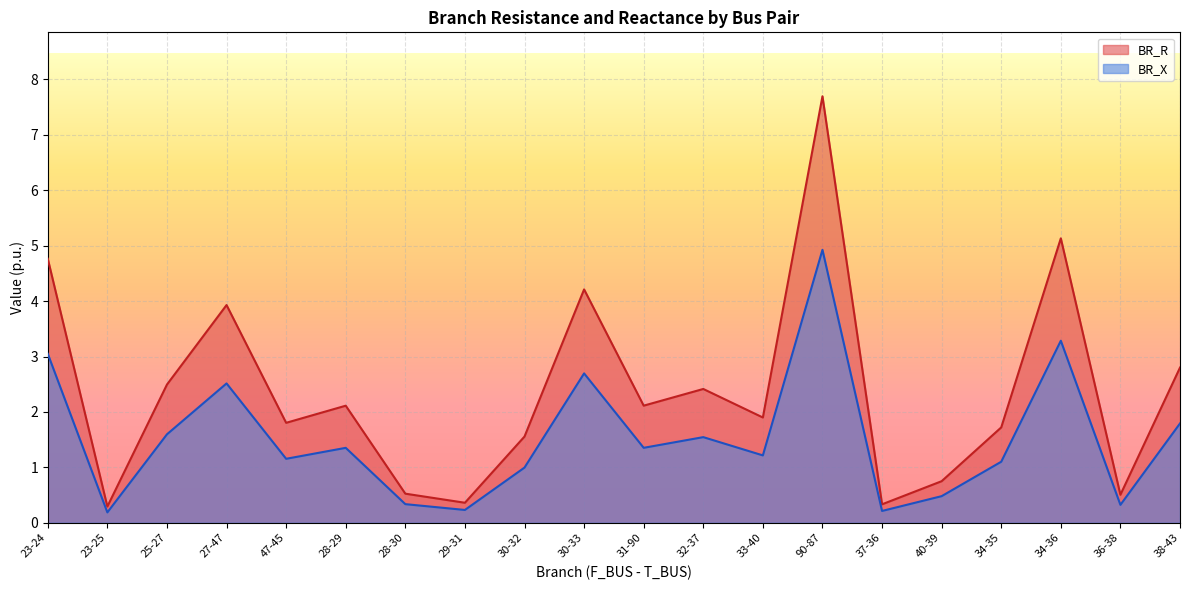

What is the maximum value shown in the chart?

7.7